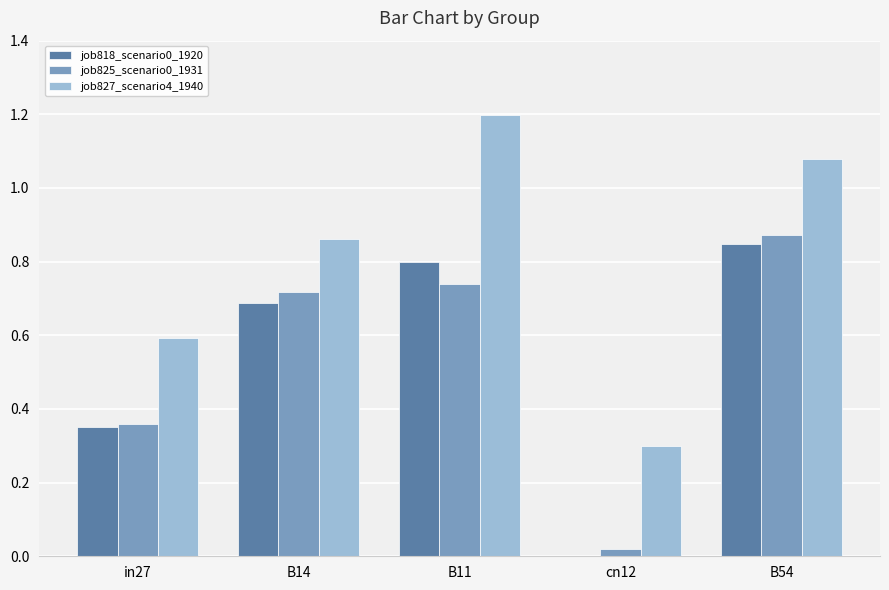

Does the chart contain stacked bars?

No